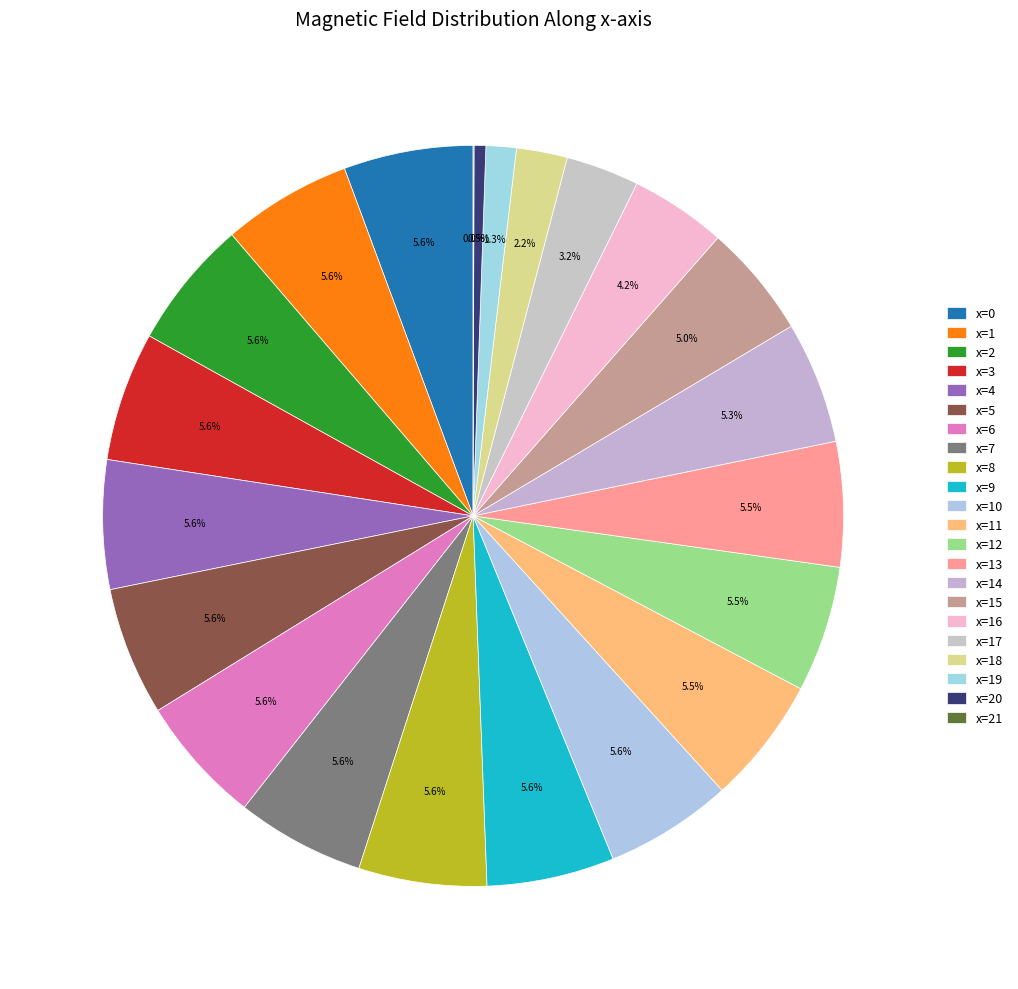

Which slice is the largest?

x=0